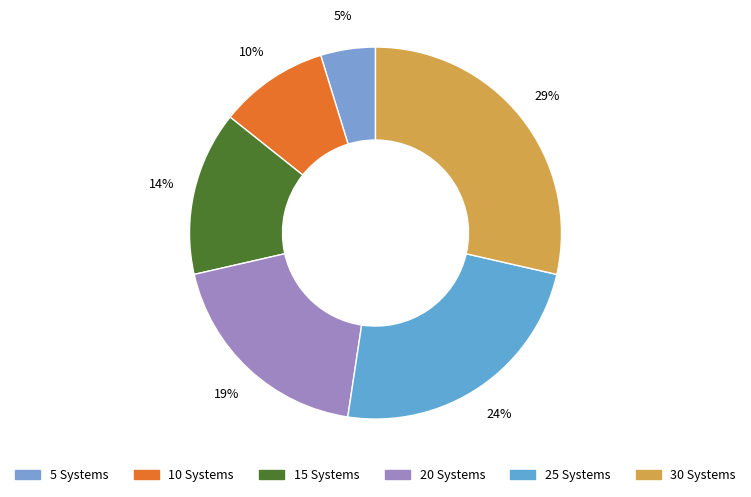

How many segments does this pie chart have?

6